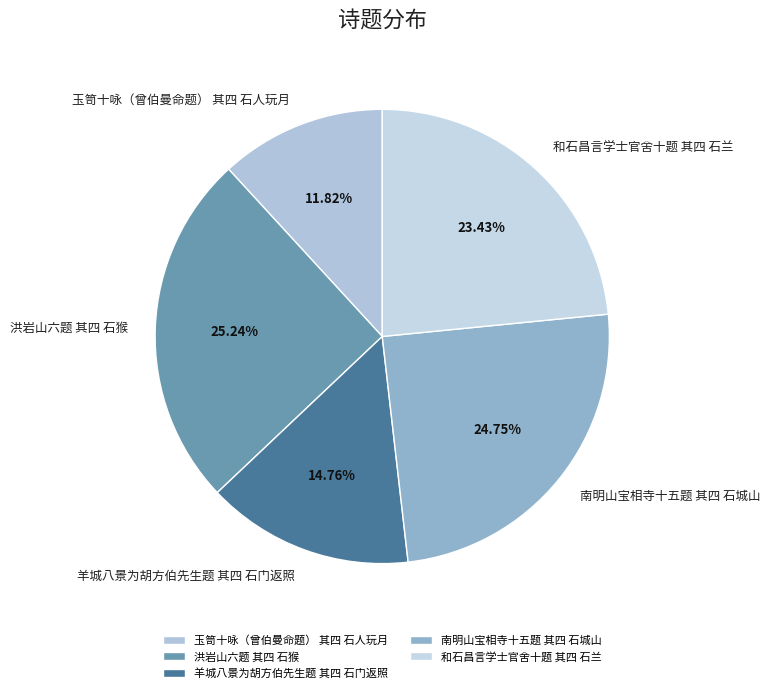

To the nearest percent, what is the average slice percentage?

20%